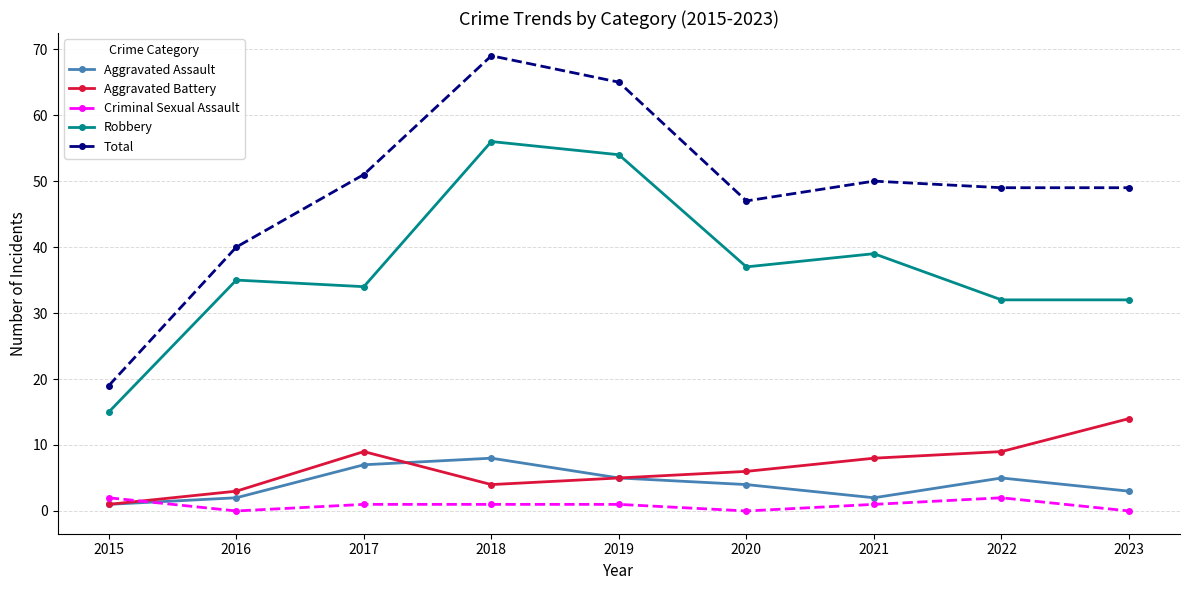

Does the chart display data point markers on the line(s)?

Yes